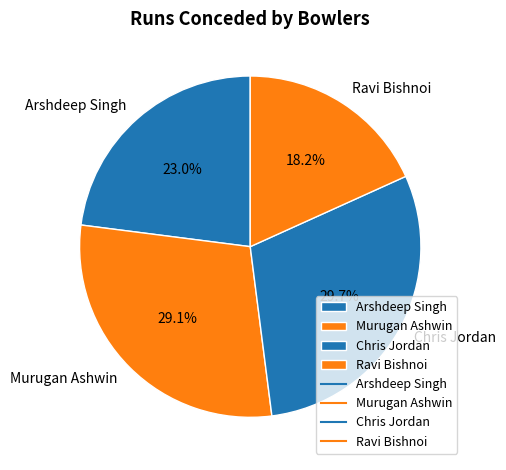

What is the ratio of the value at Arshdeep Singh to the value at Ravi Bishnoi?

1.3